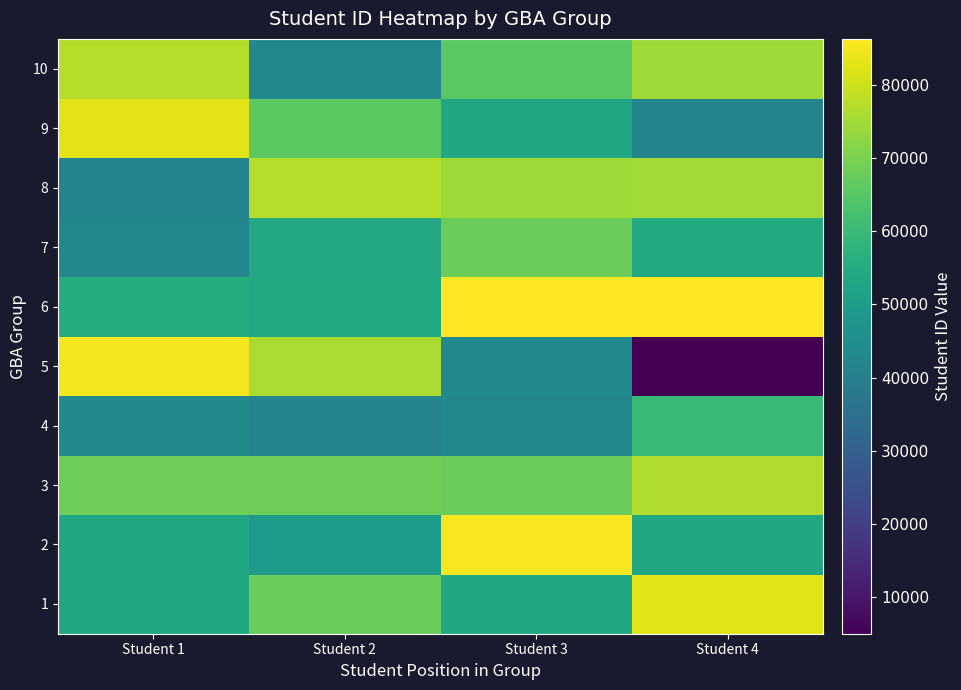

At which category does the chart reach its minimum across all series?

Student 4